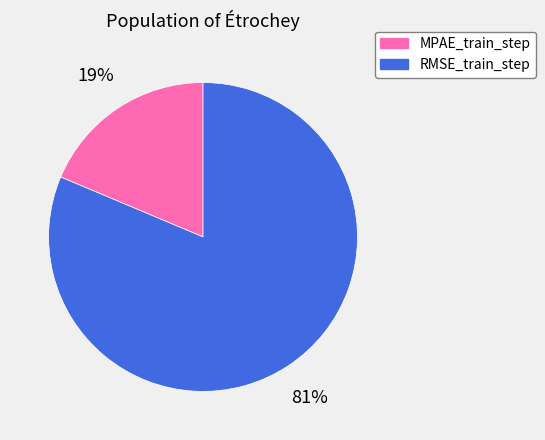

To the nearest percent, what percentage of the pie is MPAE_train_step?

19%